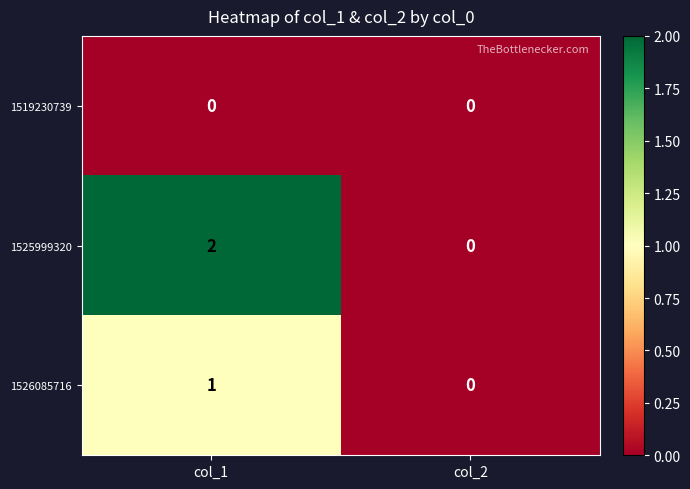

True or false: 1526085716 has a value of 0 at col_2.

True